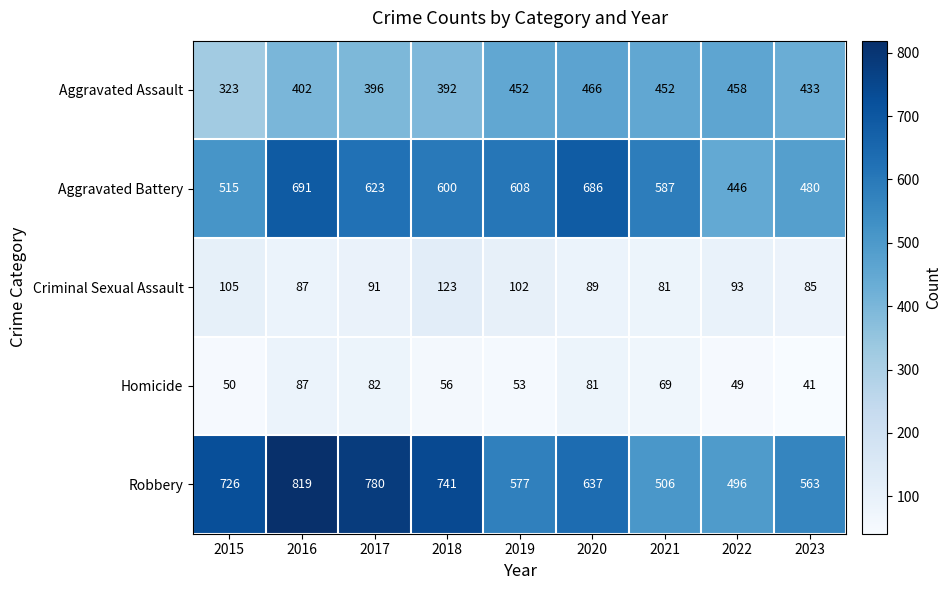

At which category is the sum across all series the highest?

2016